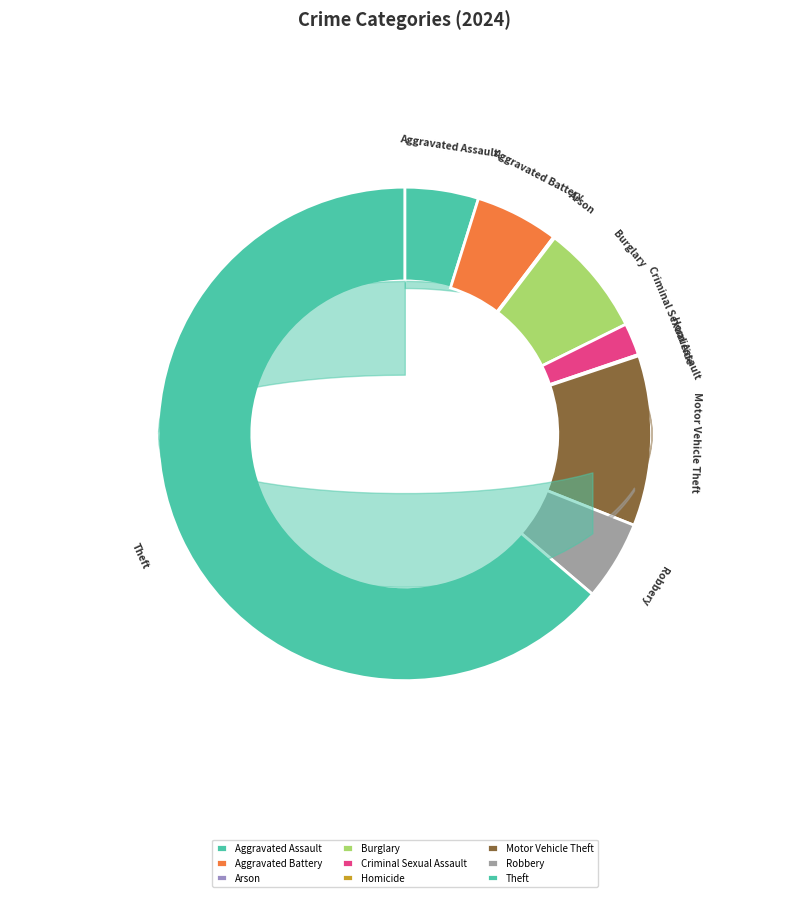

Combined, do Criminal Sexual Assault and Burglary account for over 50%?

No